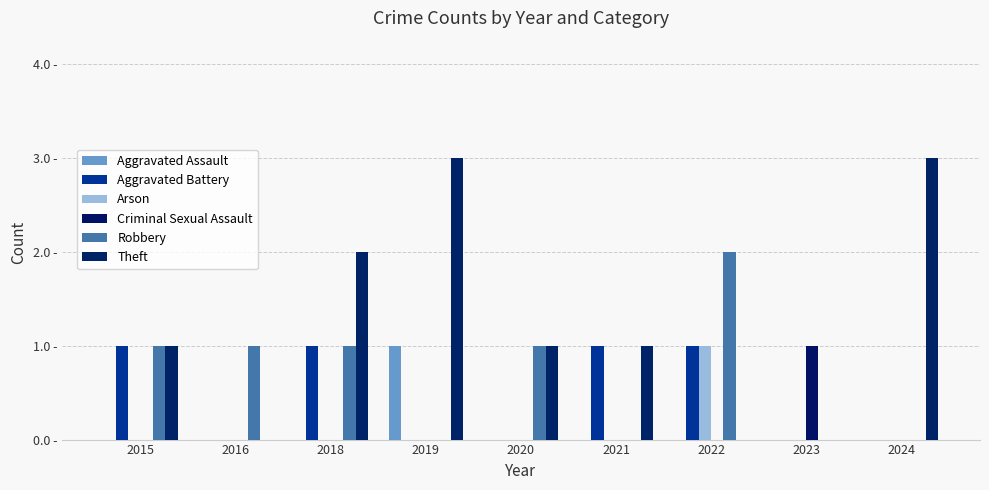

Between 2020 and 2022, which series saw the biggest shift?

Aggravated Battery